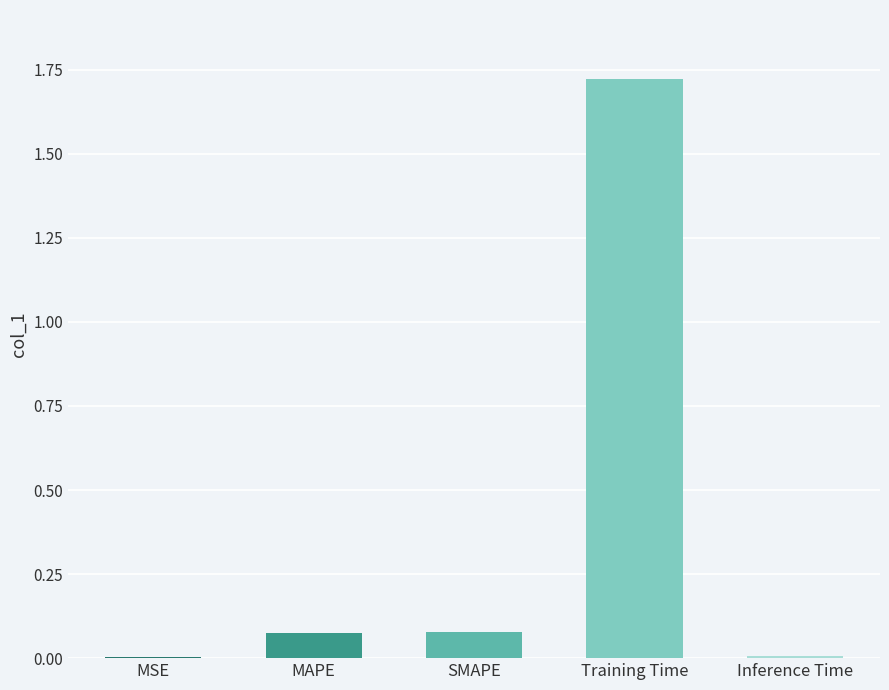

What is the average value?

0.4